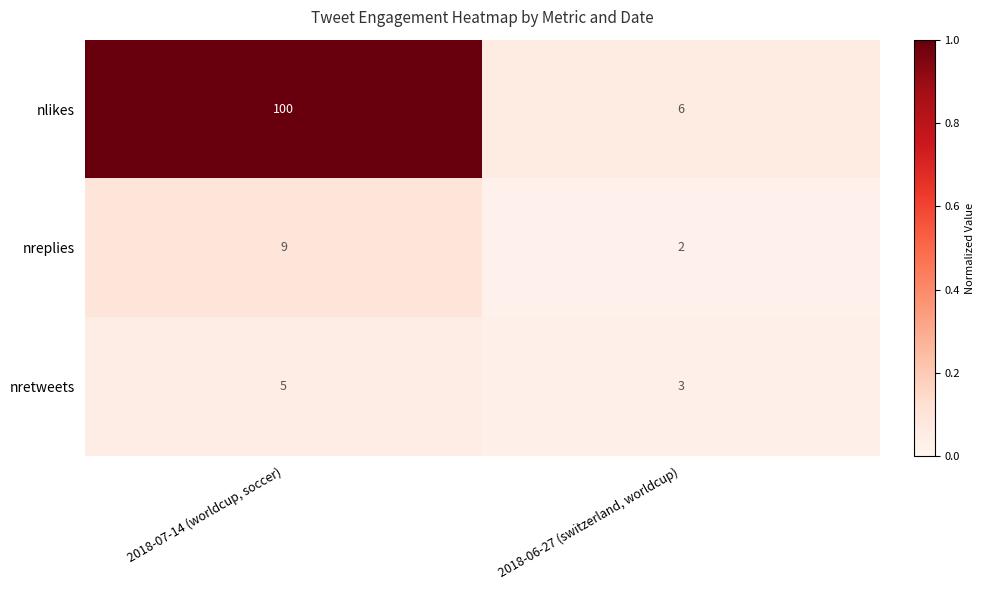

Is it true that nretweets equals 5 at 2018-07-14 (worldcup, soccer)?

True